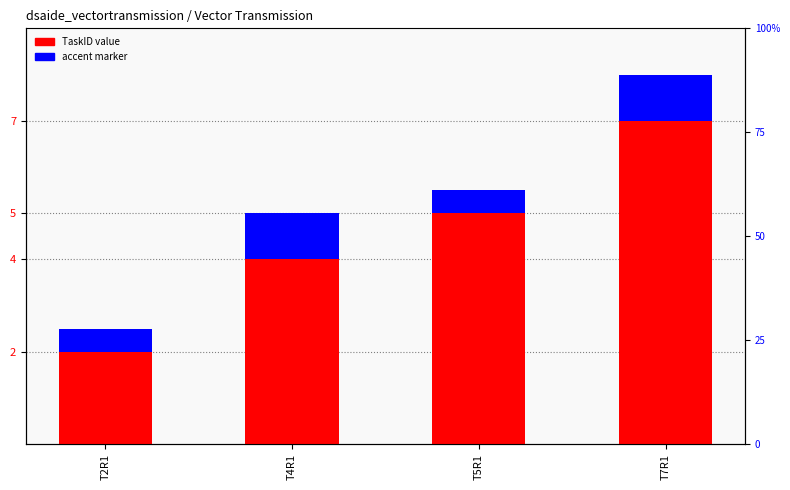

What is the value of the accent marker bar at the 4th from the left?

1.0